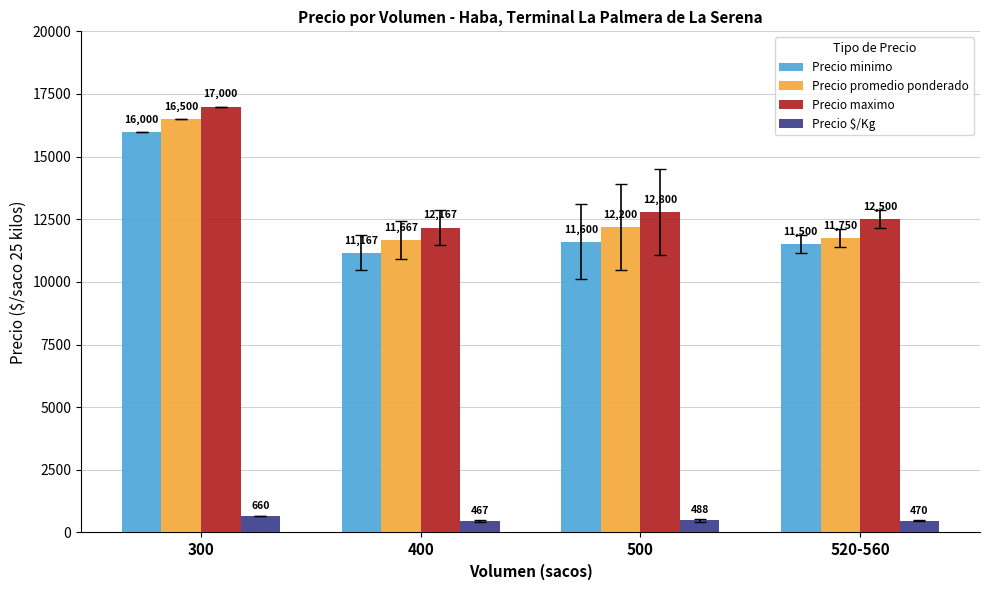

Reading left to right, what are all the values shown in this chart?

Precio minimo: 16000	11167	11600	11500
Precio promedio ponderado: 16500	11667	12200	11750
Precio maximo: 17000	12167	12800	12500
Precio $/Kg: 660	467	488	470